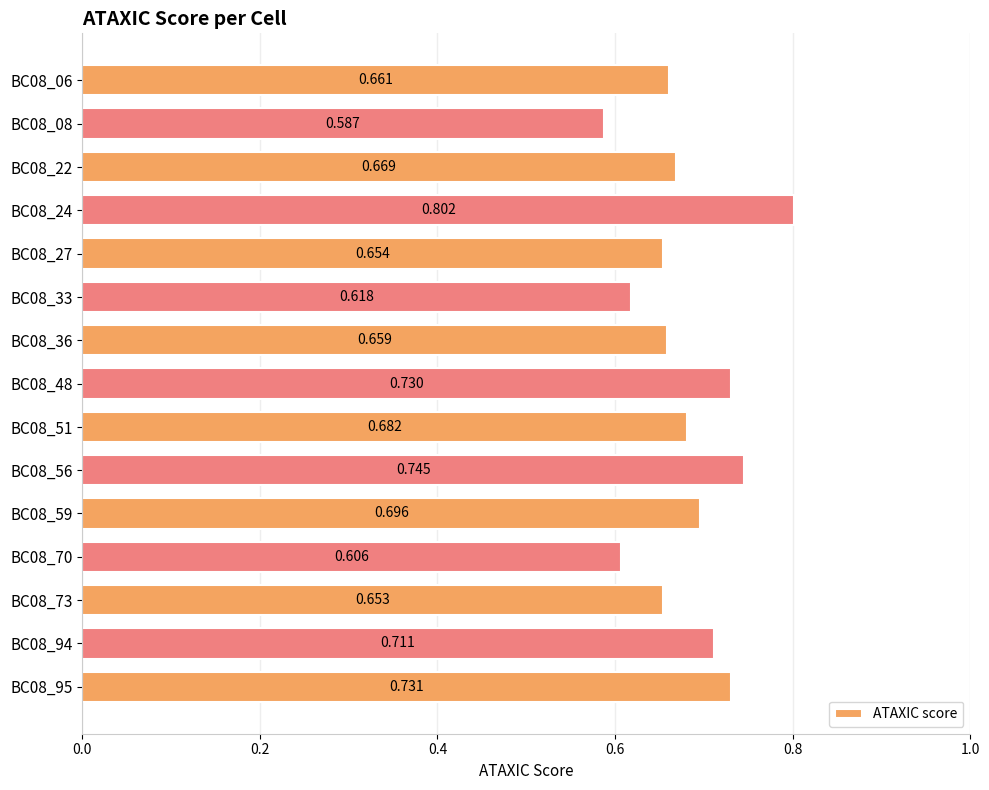

Which label corresponds to the largest value in the chart?

BC08_24